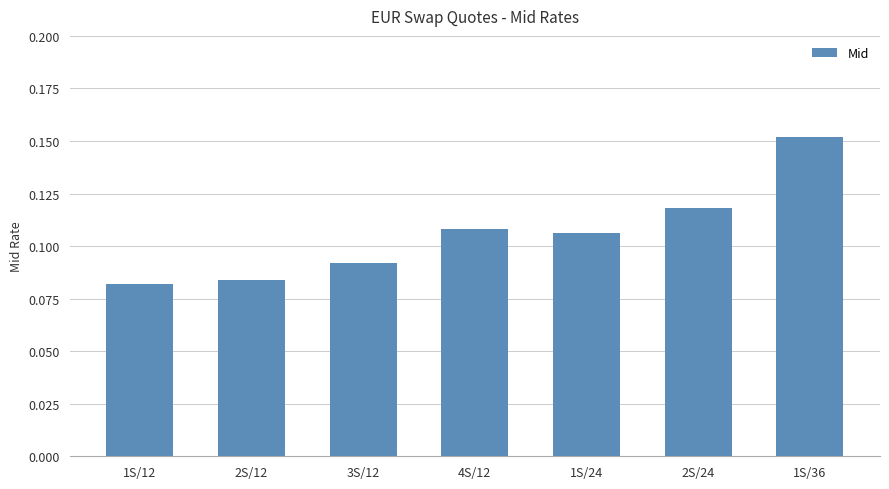

Rank the categories by value from lowest to highest.

1S/12, 2S/12, 3S/12, 1S/24, 4S/12, 2S/24, 1S/36